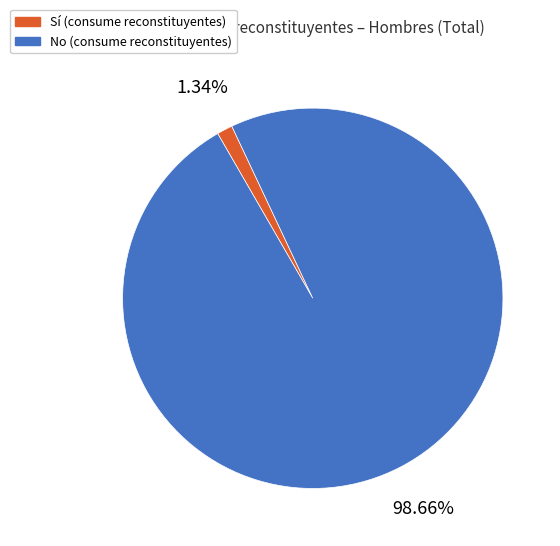

To the nearest percent, what percentage of the pie is No?

99%